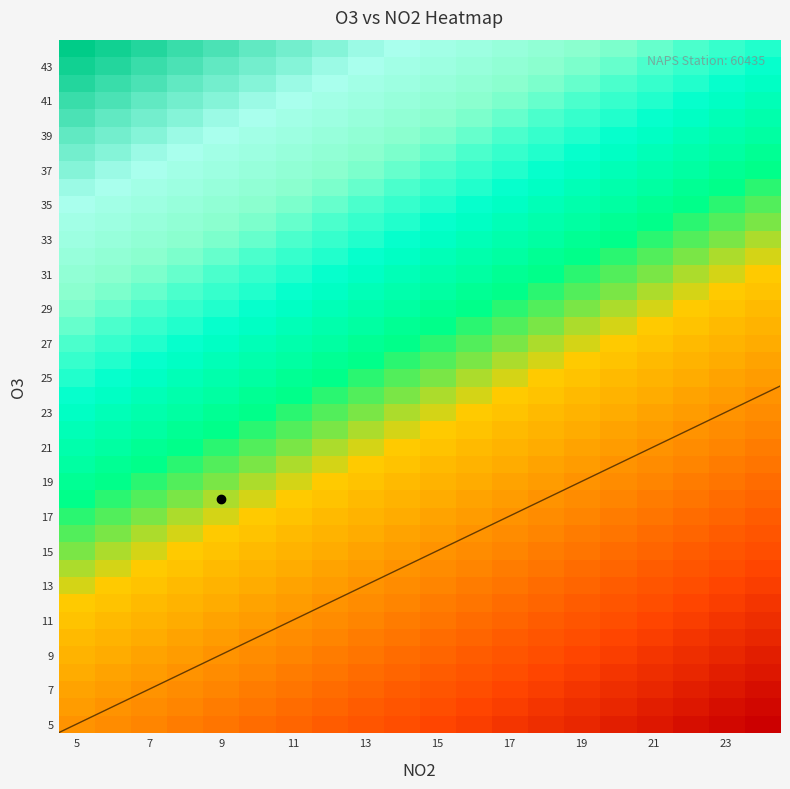

Count the row_9 values in the range 0 to 1.

20